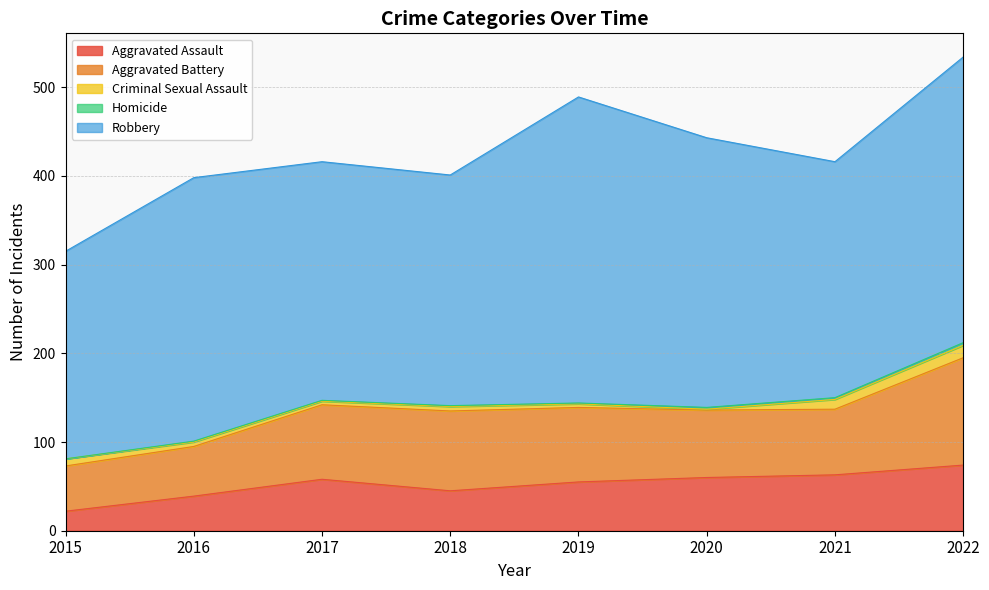

The Robbery series shows 269 at 2017. True or false?

True